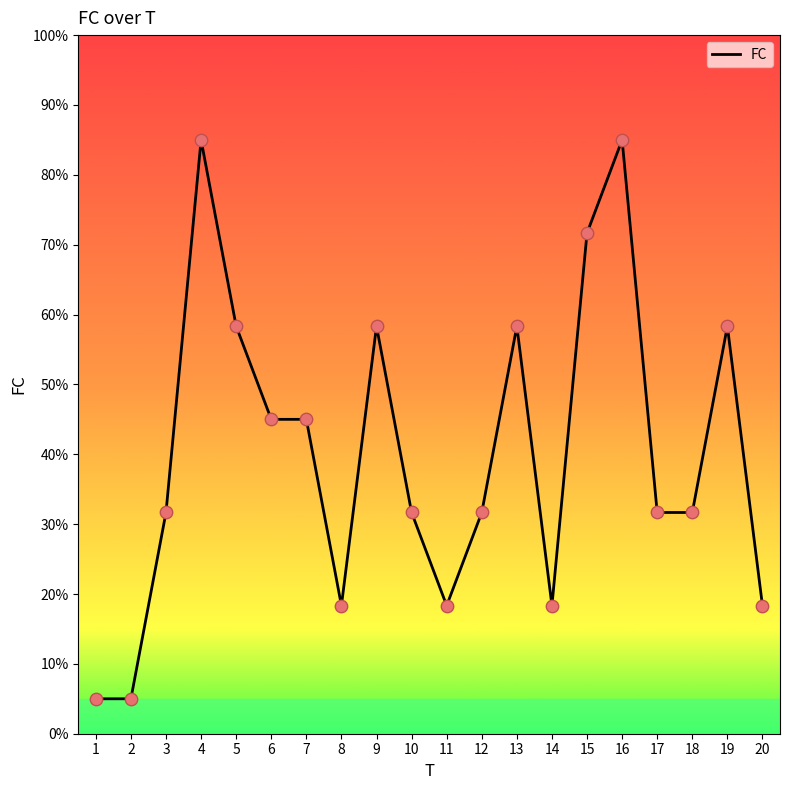

What is the change in value from 8 to 16?

+66.7